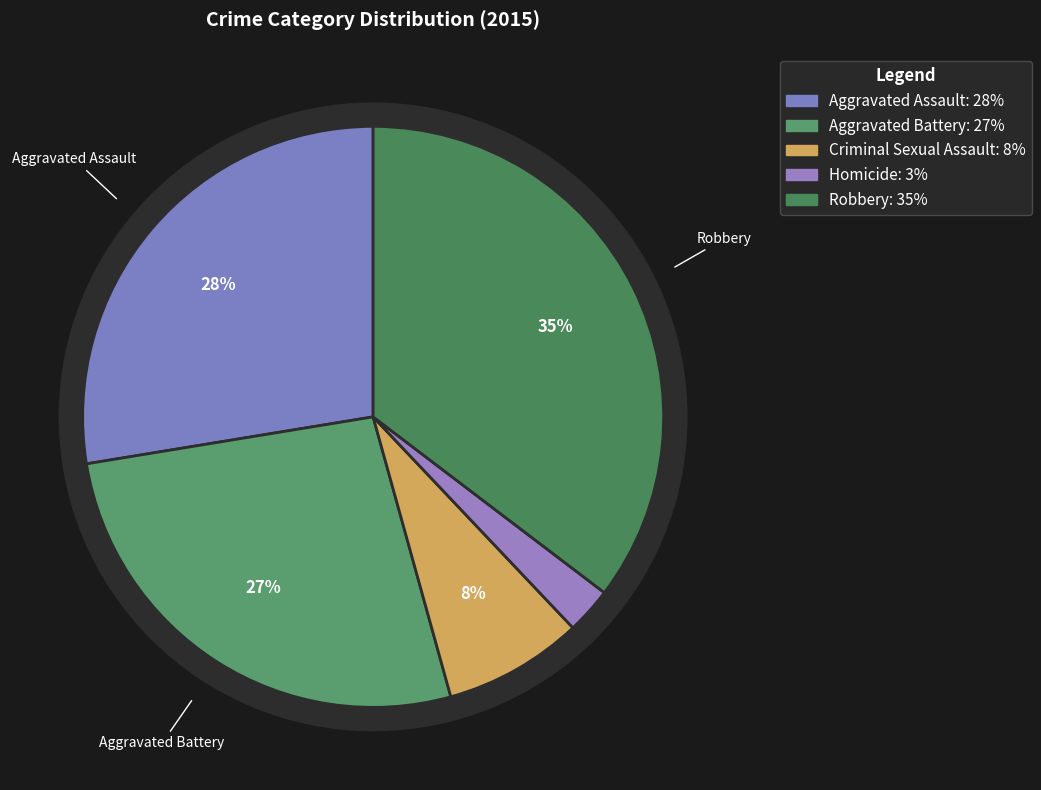

Combined, what portion of the pie is Aggravated Battery and Aggravated Assault?

54.3%